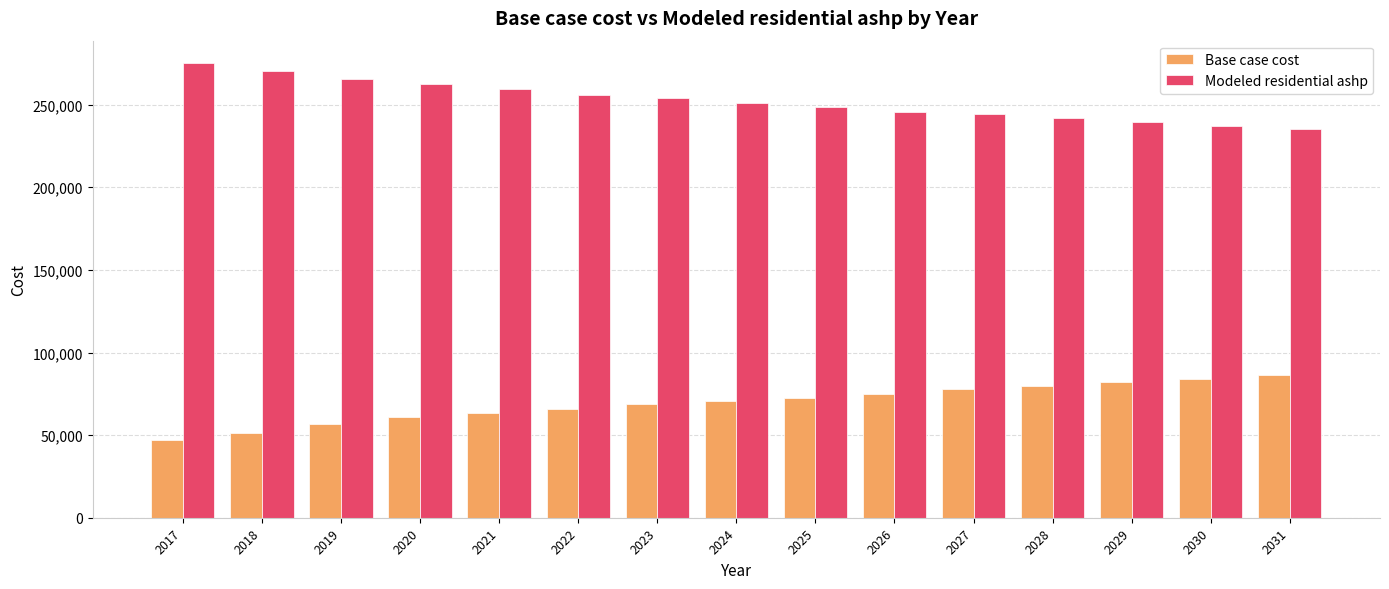

What is the average value of the Modeled residential ashp series?

252363.5